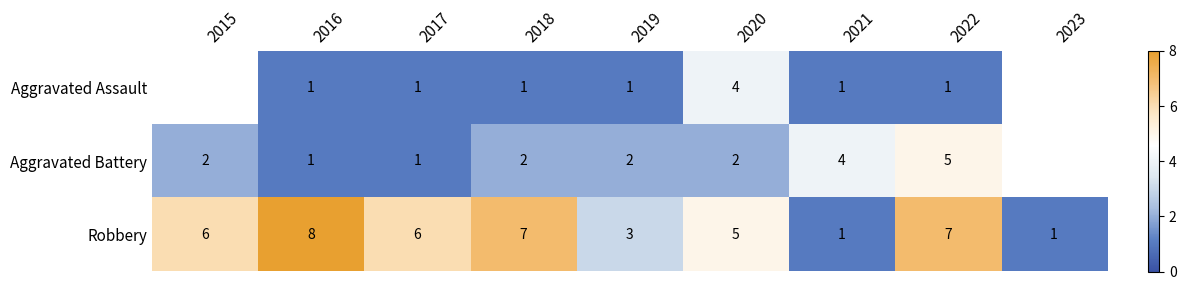

What is the sum of the Aggravated Assault values at 2016 and 2020?

5